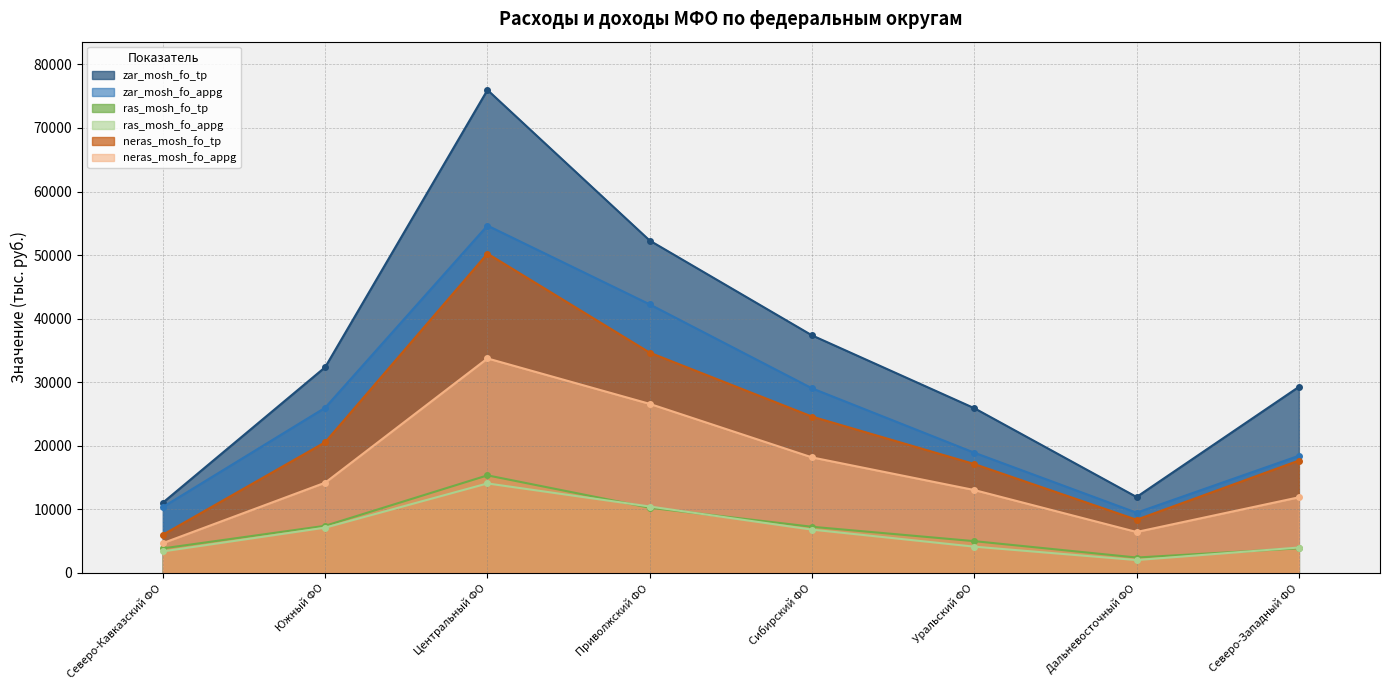

Which series has the largest range (max minus min)?

zar_mosh_fo_tp